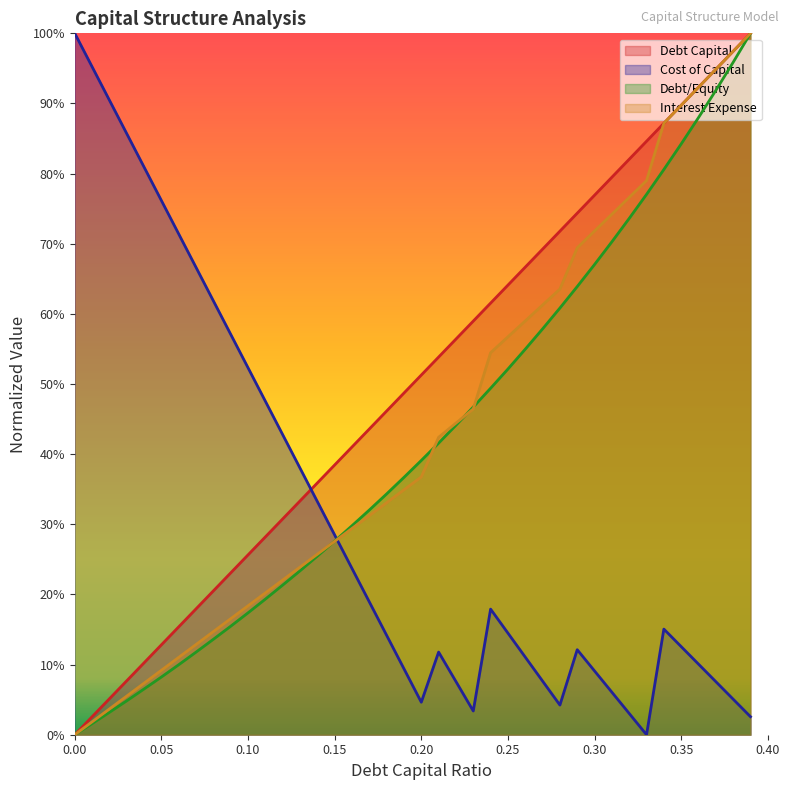

Which has a higher value, 0.12 or 0.37?

0.37